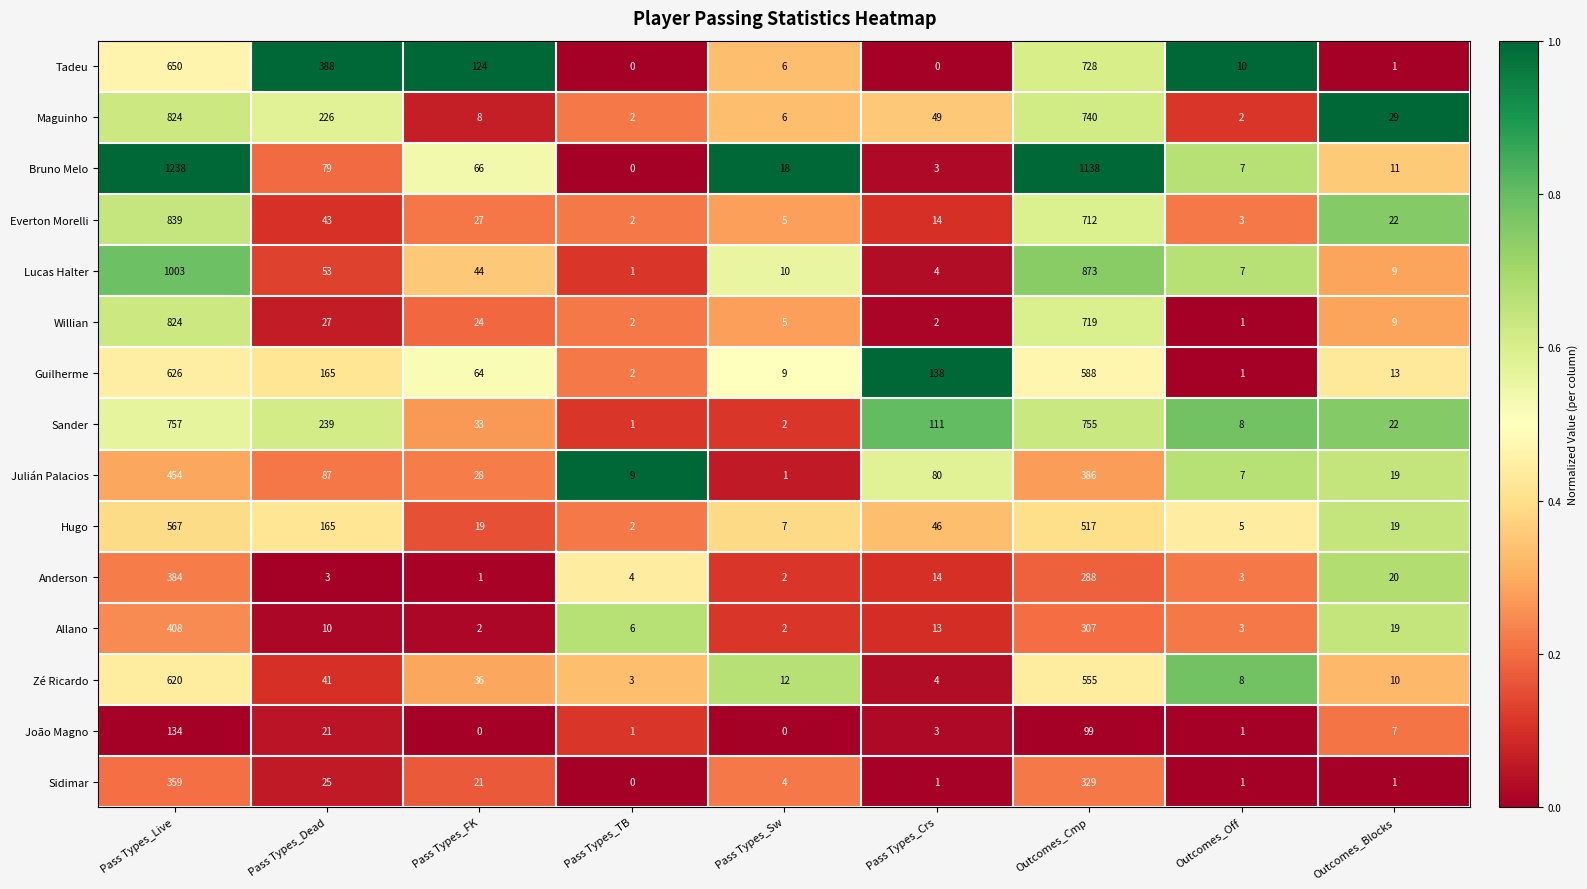

Which category has the lowest value in the Everton Morelli series?

Pass Types_TB